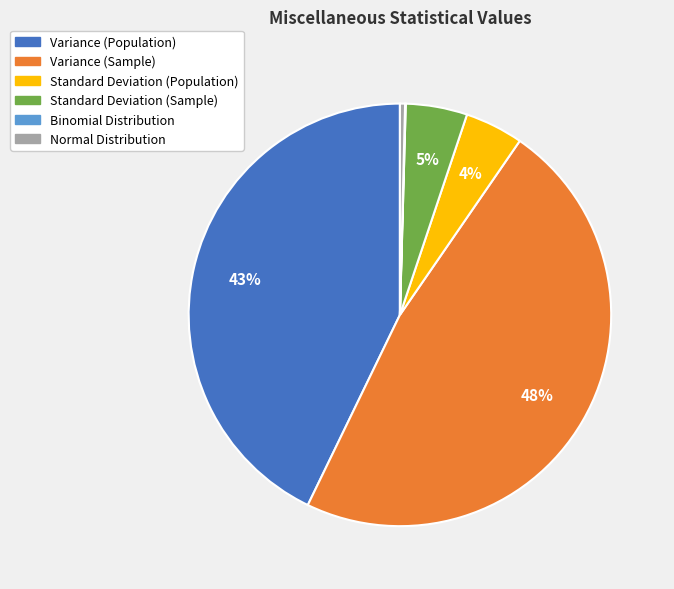

Does Variance (Sample) represent more than half of the total?

No